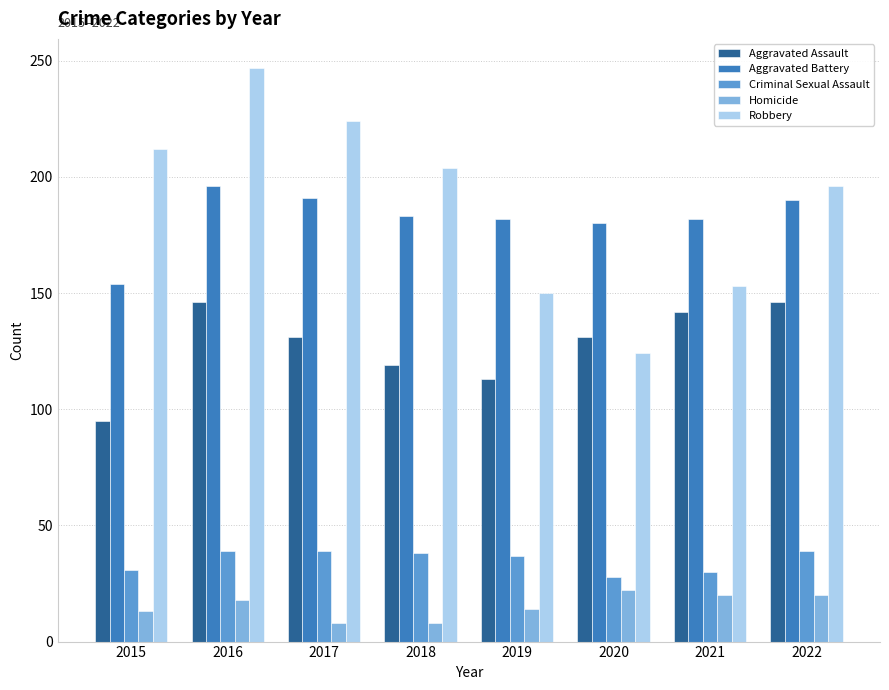

At which label does Aggravated Battery reach its minimum?

2015